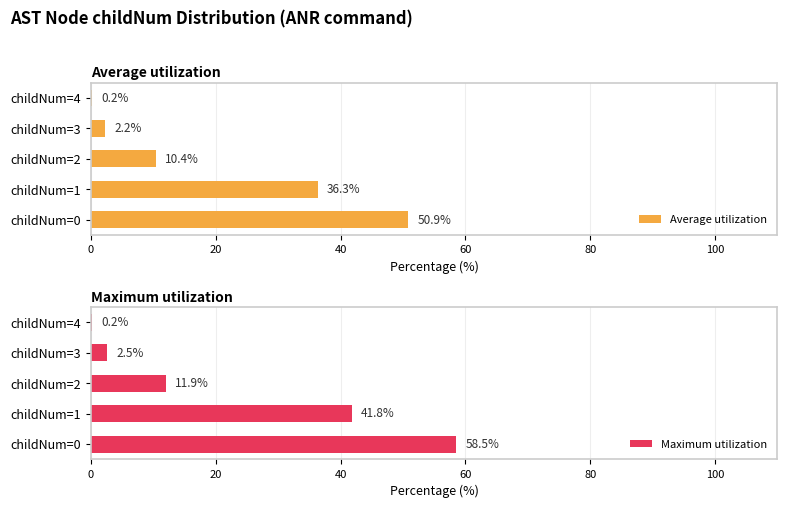

Is it true that Maximum utilization equals 11.9 at childNum=2?

True